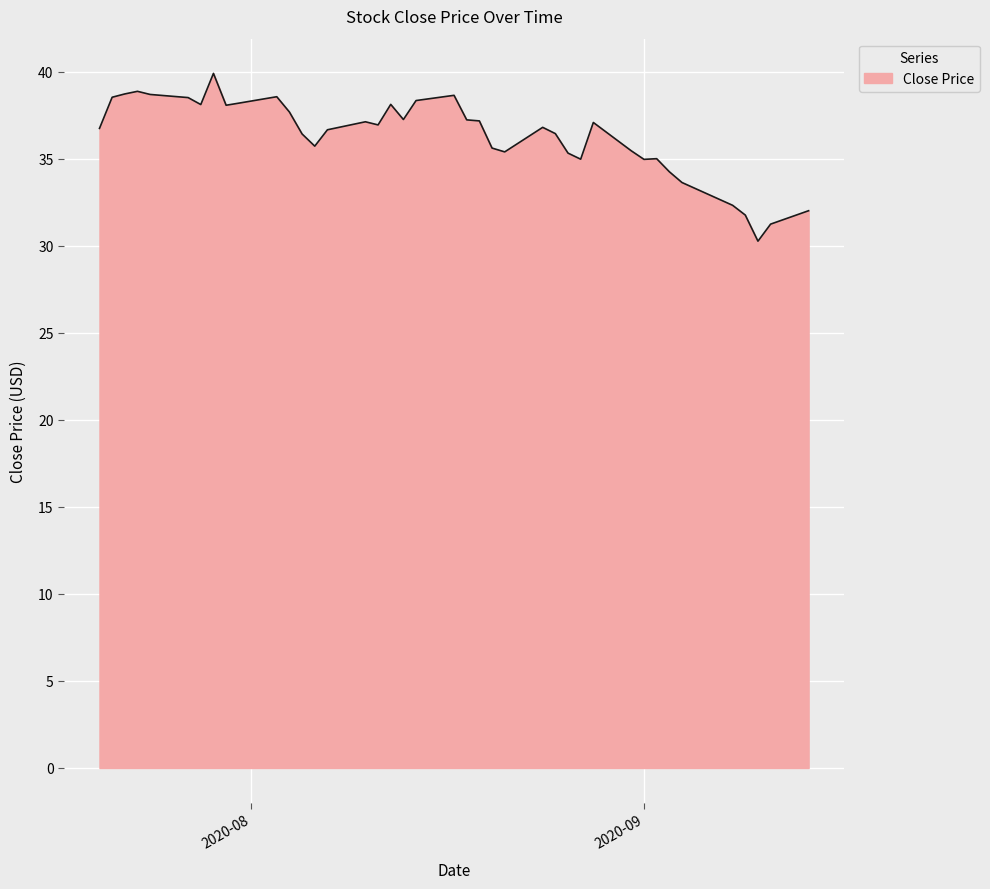

What is the minimum value shown in the chart?

30.3